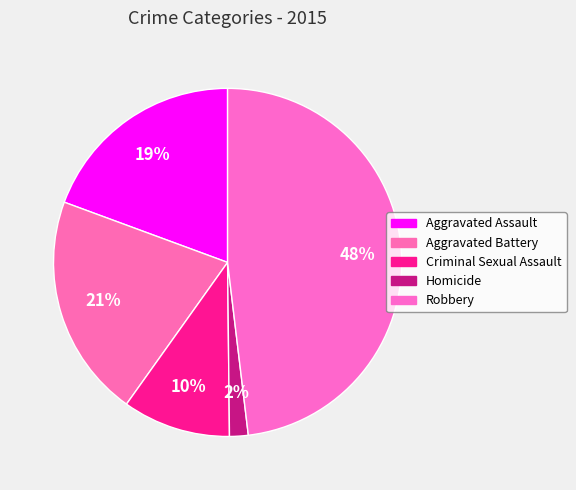

How many segments does this pie chart have?

5